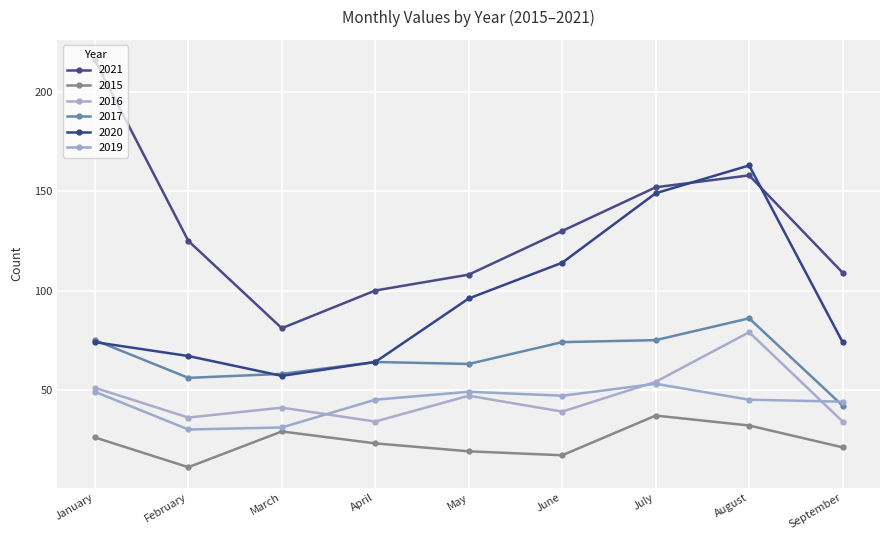

At which category does 2015 reach its first local peak?

March